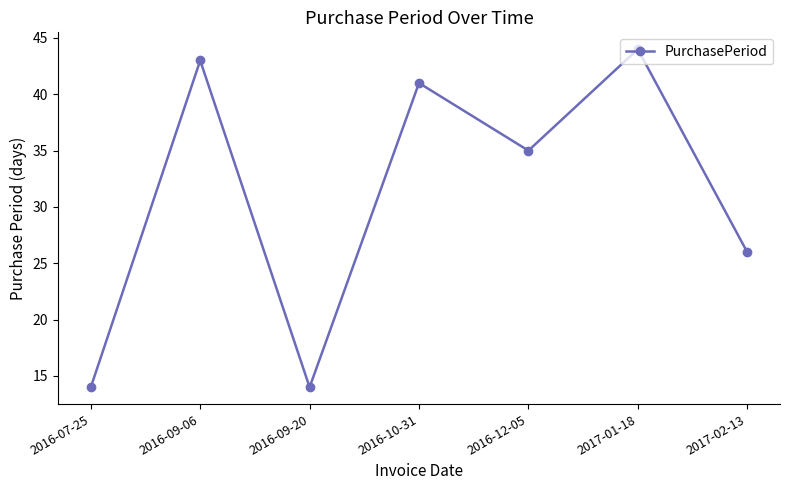

What is the change in value from 2016-09-06 to 2017-02-13?

-17